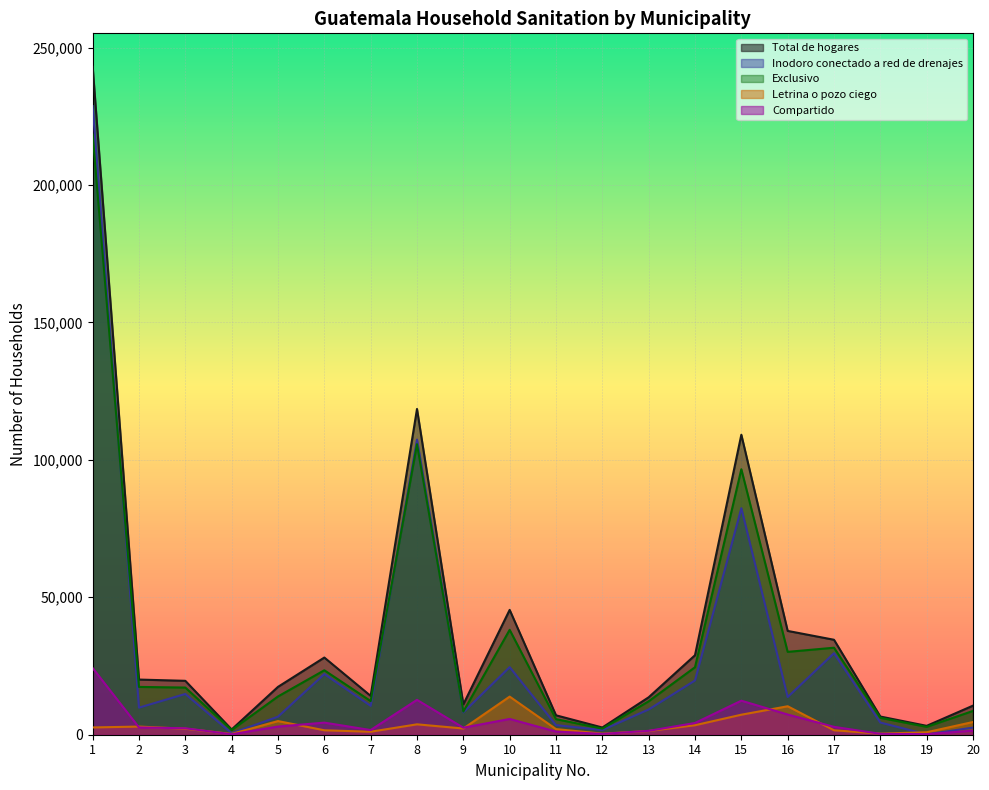

What is the total value across all series at 13?

37728